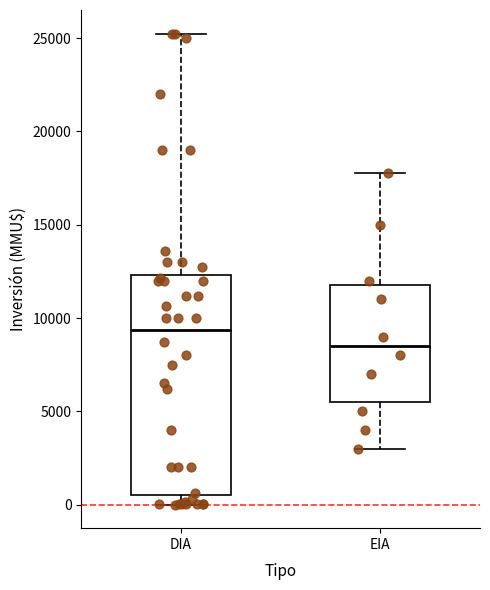

Where is the upper edge of the box for EIA on the y-axis? The values are not printed on the chart, so give them approximately, as read against the axis.

12000